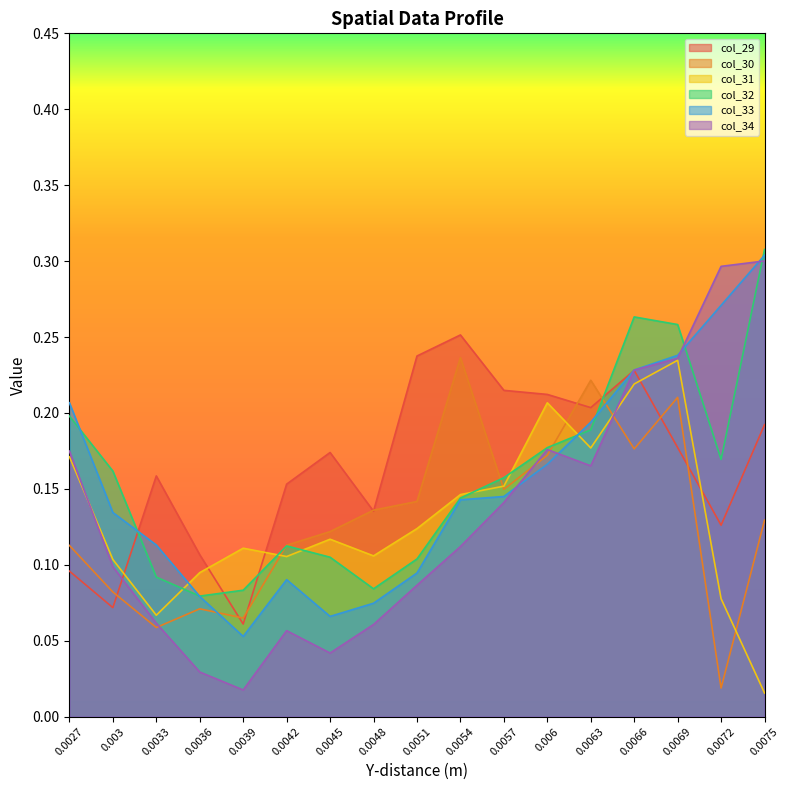

The value of col_34 at 0.0039 is 0.0. True or false?

True